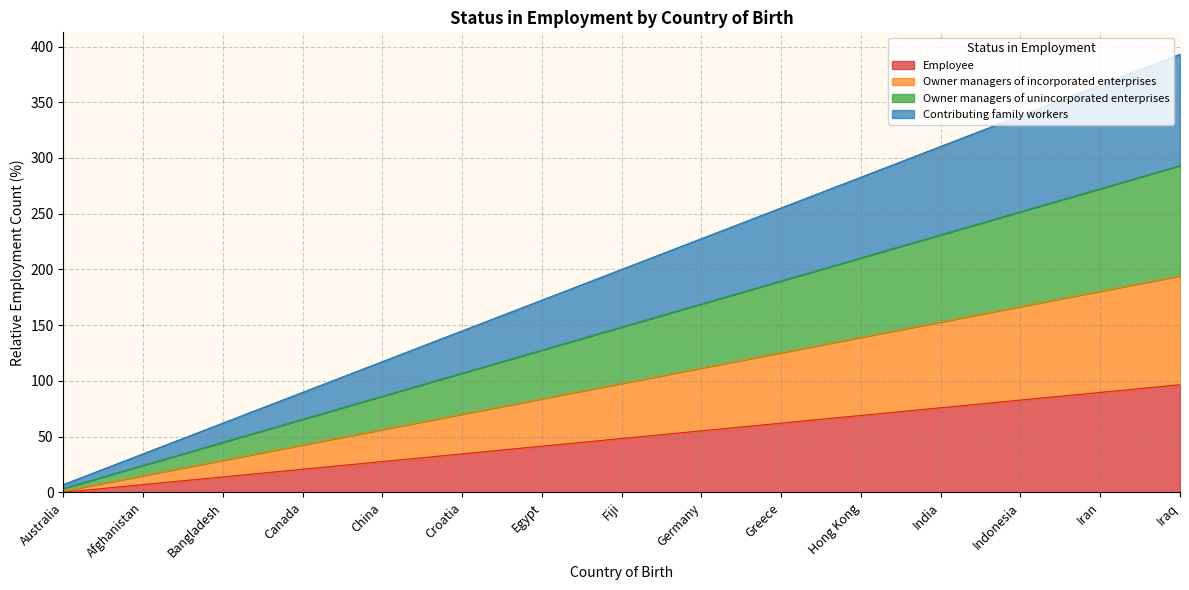

Is the value of Owner managers of incorporated enterprises at Canada greater than the value of Employee at Indonesia?

No